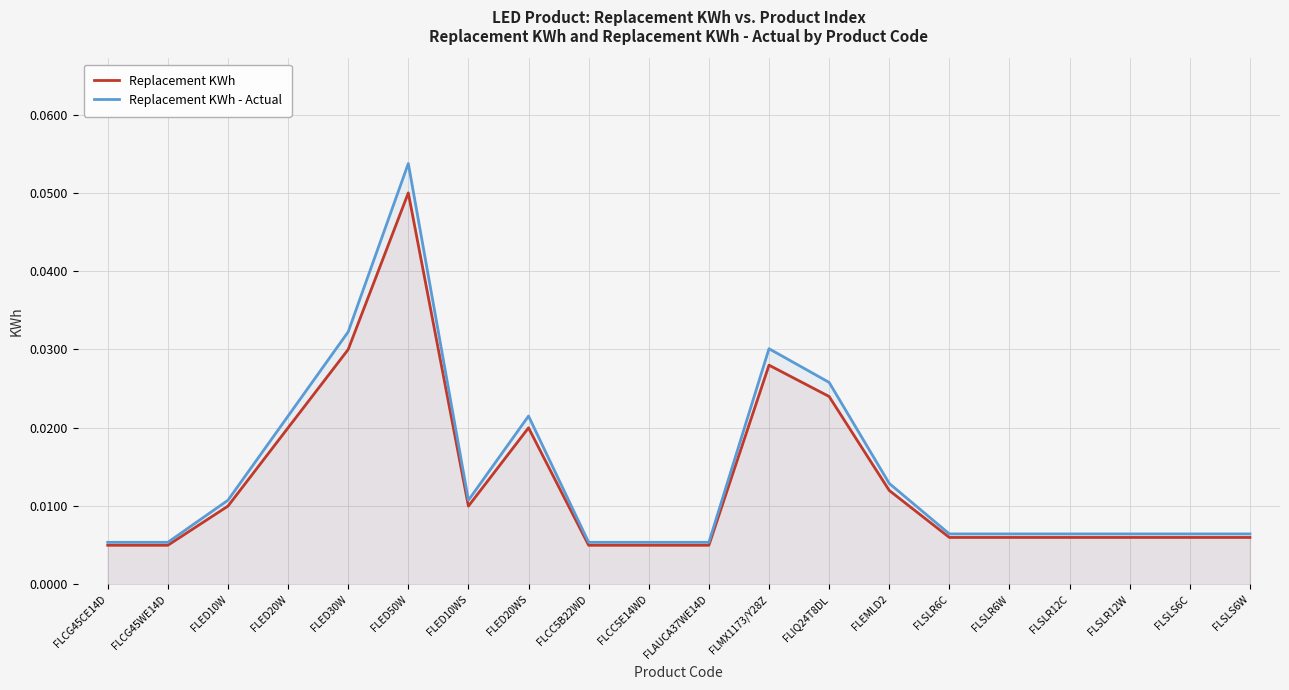

Which series changed the most between FLCG45WE14D and FLSLR6C?

Replacement KWh - Actual